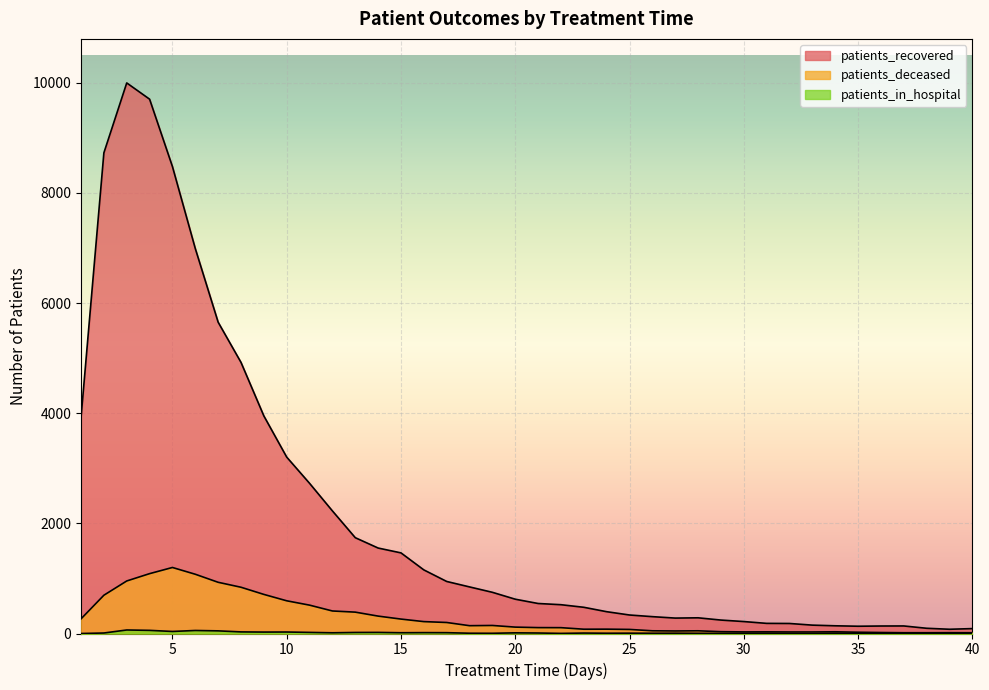

How many categories are shown in the chart?

40